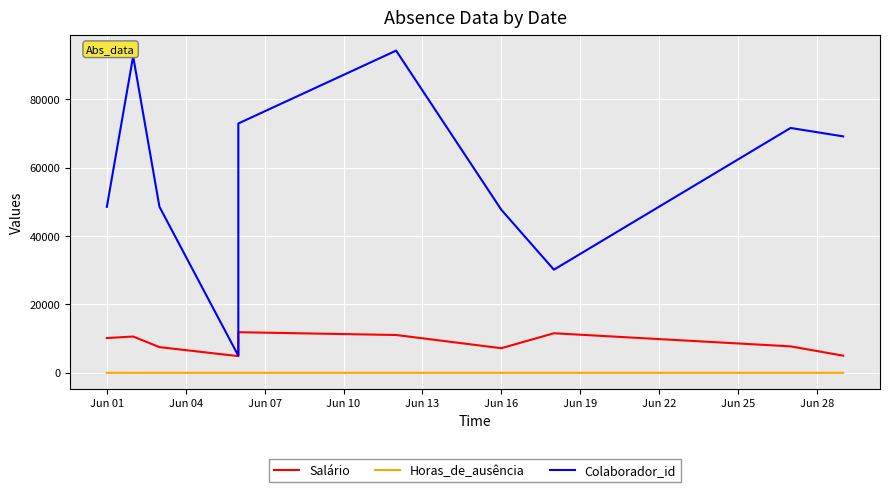

Is the value of Horas_de_ausência at Jun 22 greater than the value of Colaborador_id at Jun 22?

No